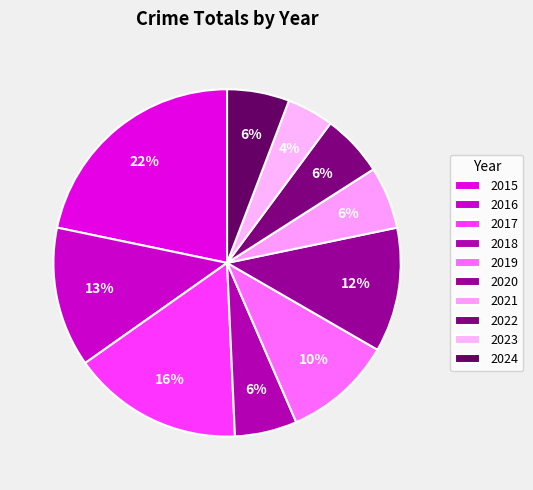

Count the number of slices in the pie.

10